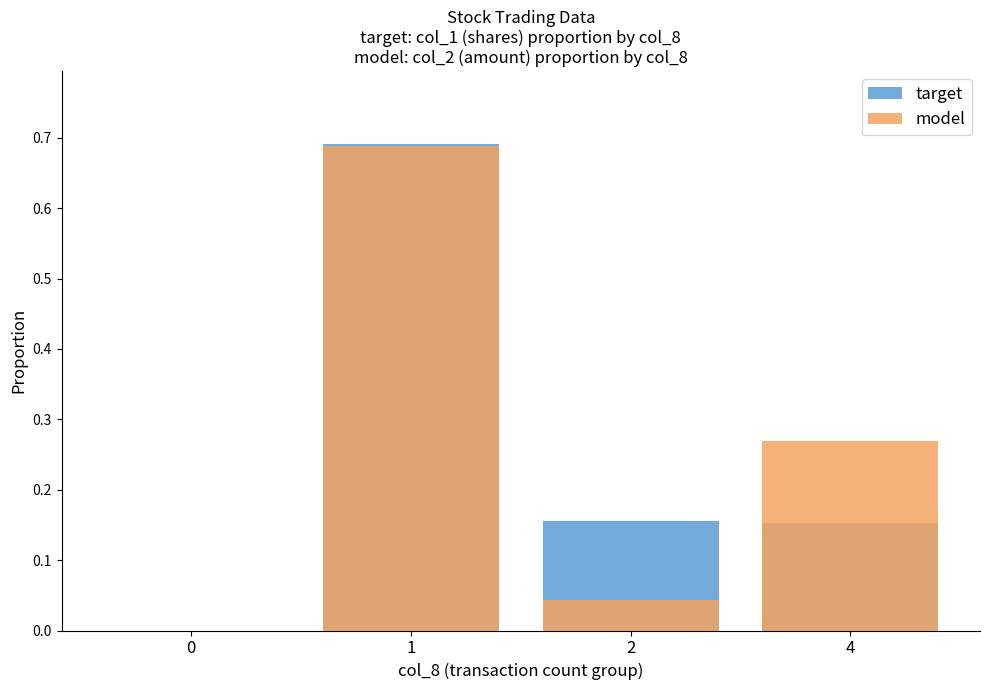

Rank the series at 0 from lowest to highest value.

target, model